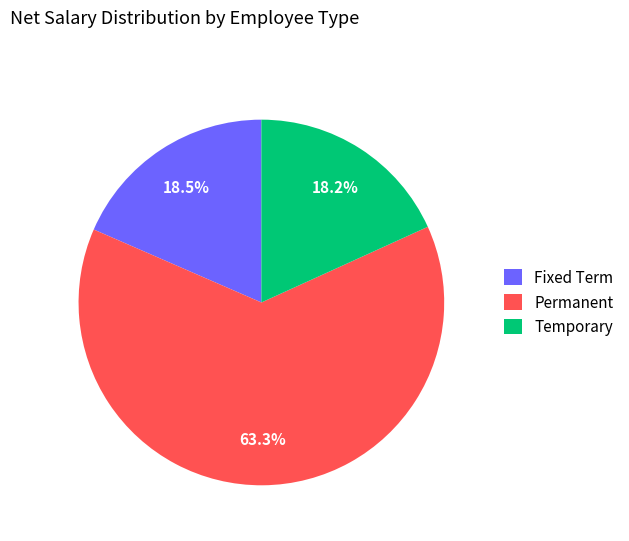

Is it true that Permanent is 63% of the pie?

True